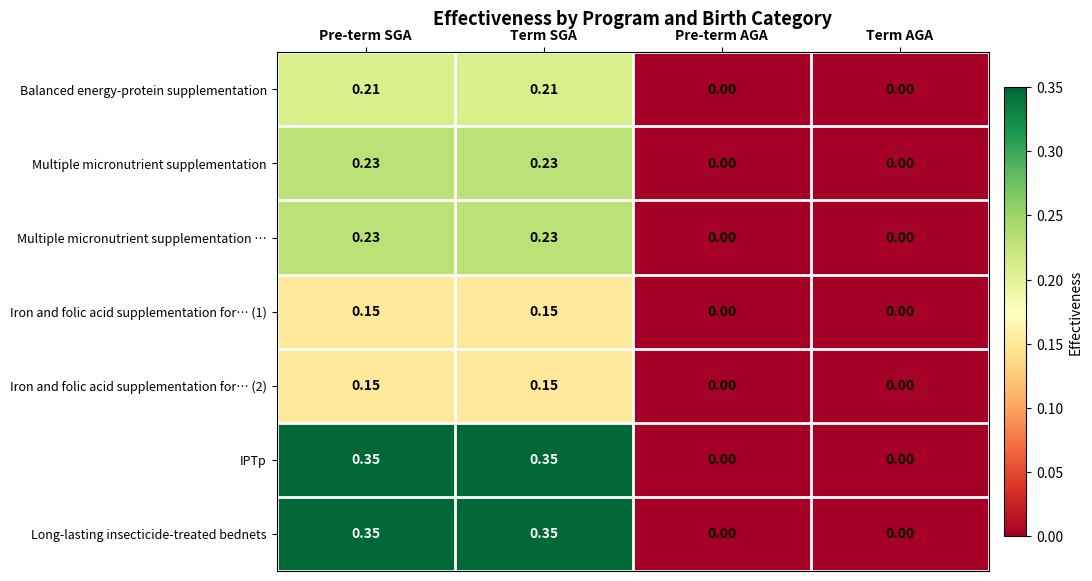

How many values in the Multiple micronutrient supplementation … series exceed 0?

2